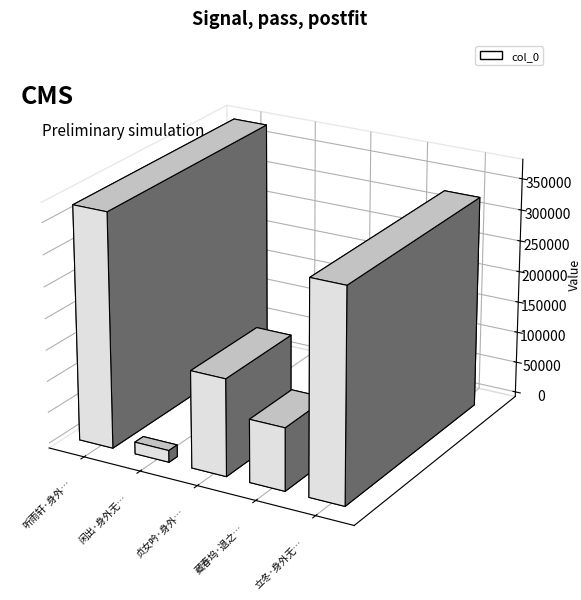

Reading right to left, transcribe all the data shown in this chart.

立冬·身外无馀念=337998	藏春坞·退之身外无穷事=100164	贞女吟·身外无一簪=154793	闲出·身外无羁束=18843	听雨轩·身外无穷百不闻=373382